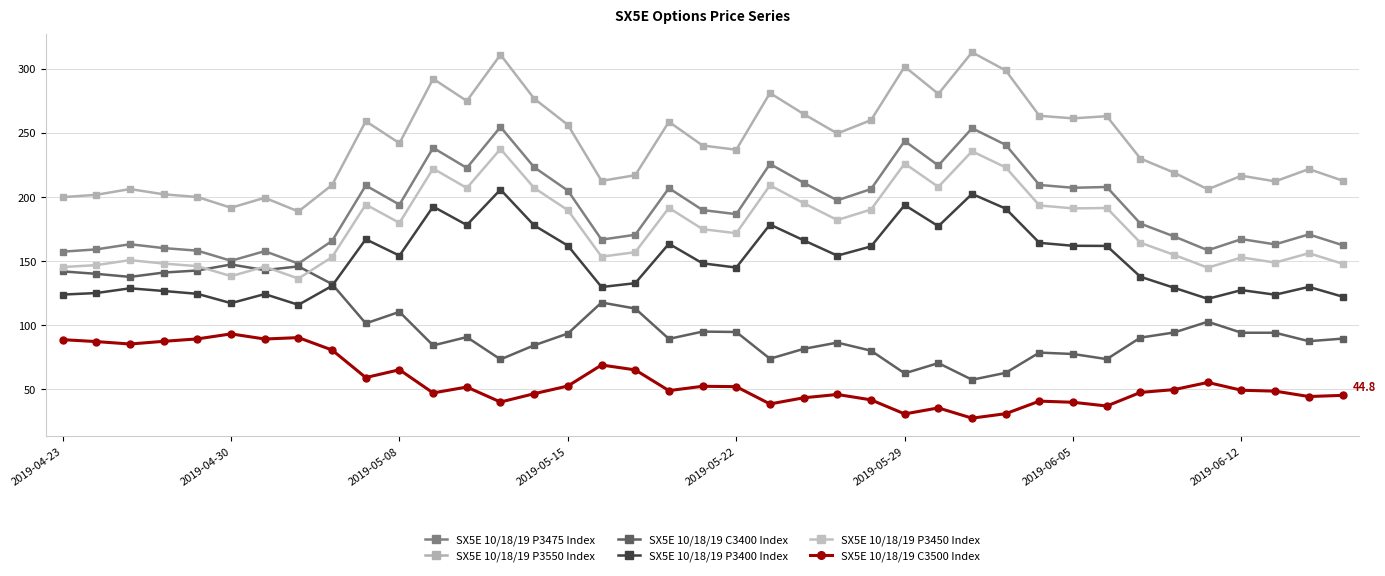

Is this an area chart (filled region under the line)?

No